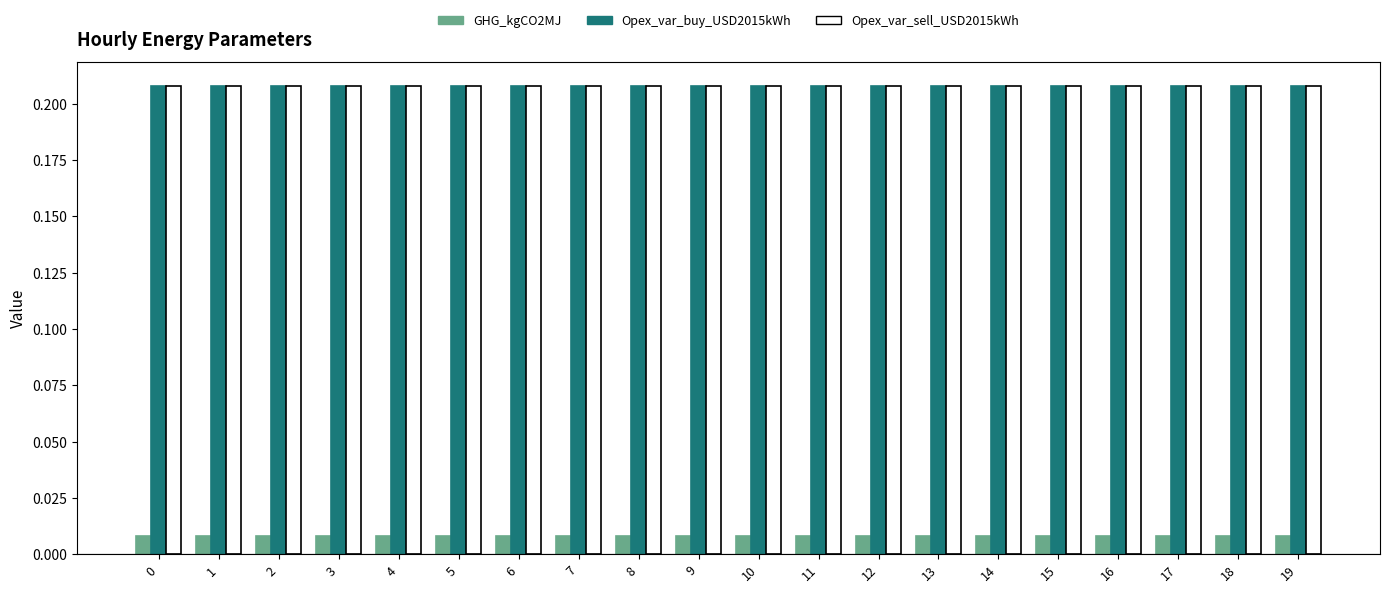

What is the total value across all series at 3?

0.4